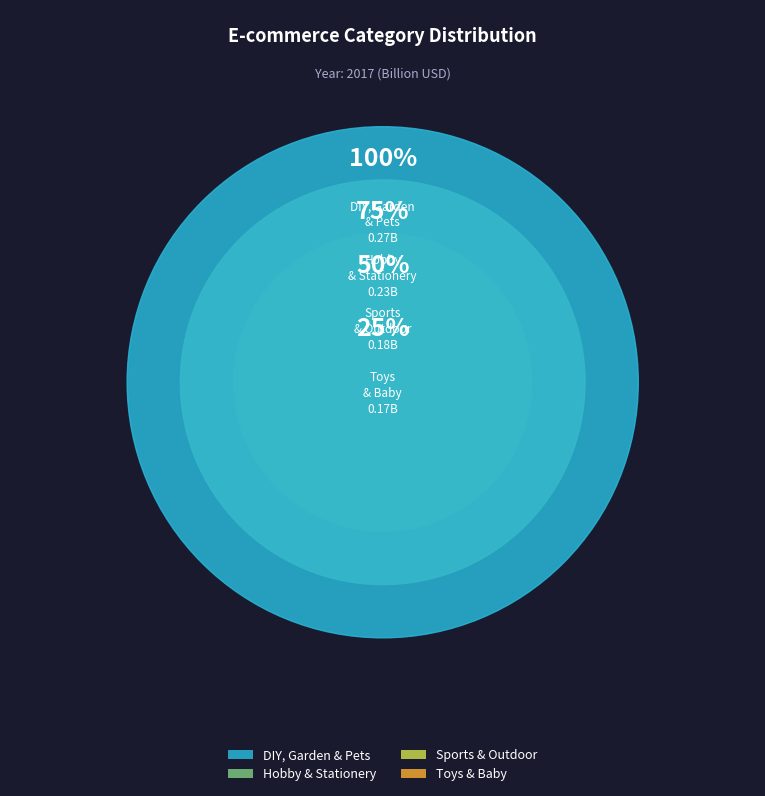

Is there a majority slice in this chart?

No